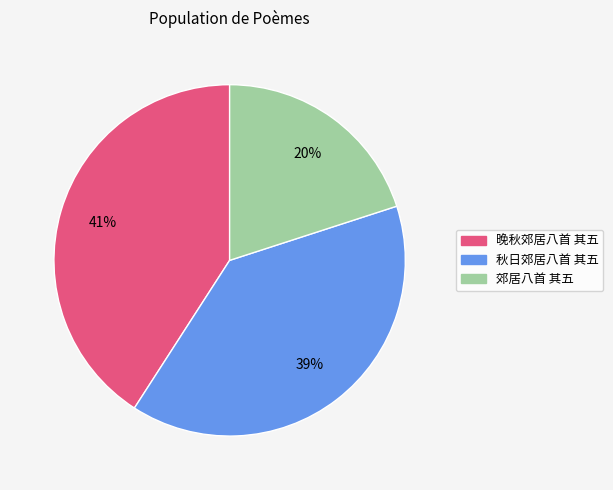

Which has a higher value, 郊居八首 其五 or 秋日郊居八首 其五?

秋日郊居八首 其五